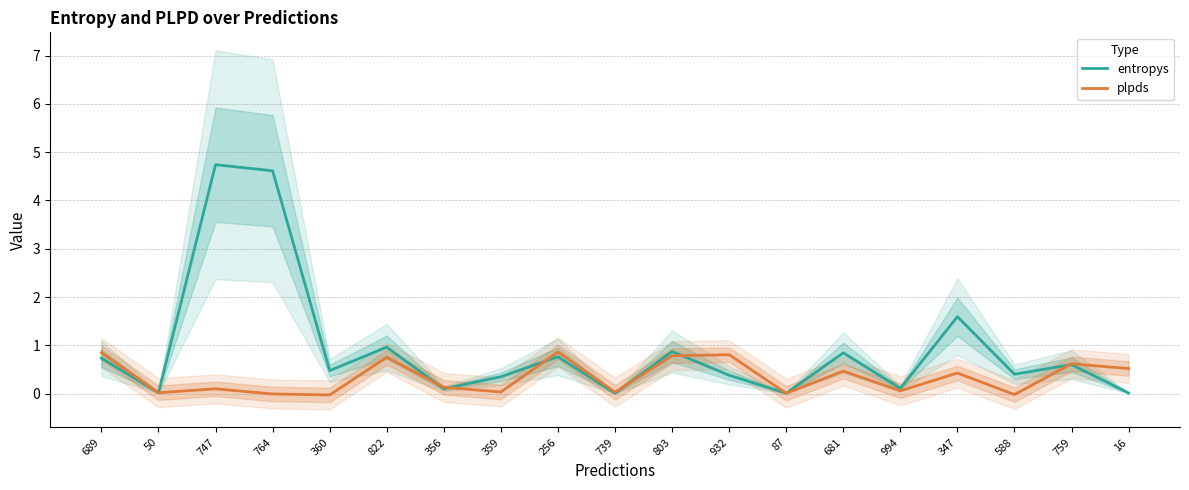

Rank the categories by plpds value from highest to lowest.

256, 689, 932, 803, 822, 759, 16, 681, 347, 356, 747, 994, 359, 739, 50, 87, 764, 588, 360